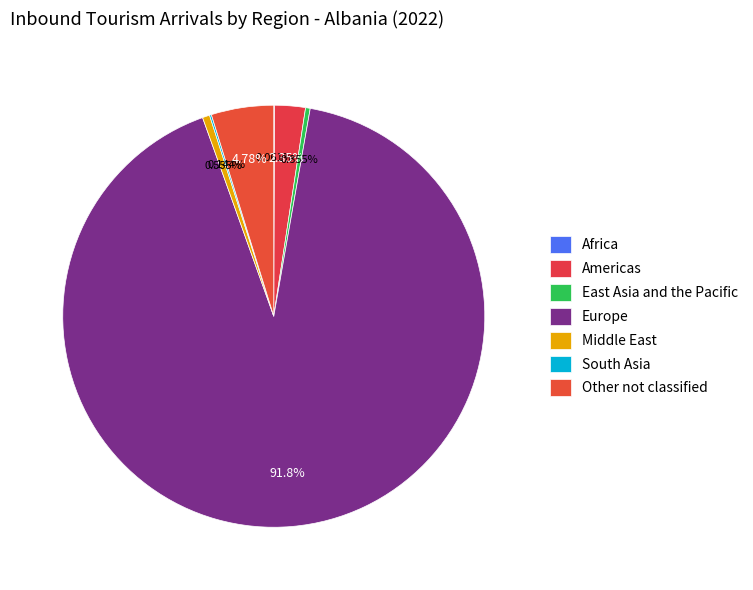

Rank the categories by value from highest to lowest.

Europe, Other not classified, Americas, Middle East, East Asia and the Pacific, South Asia, Africa